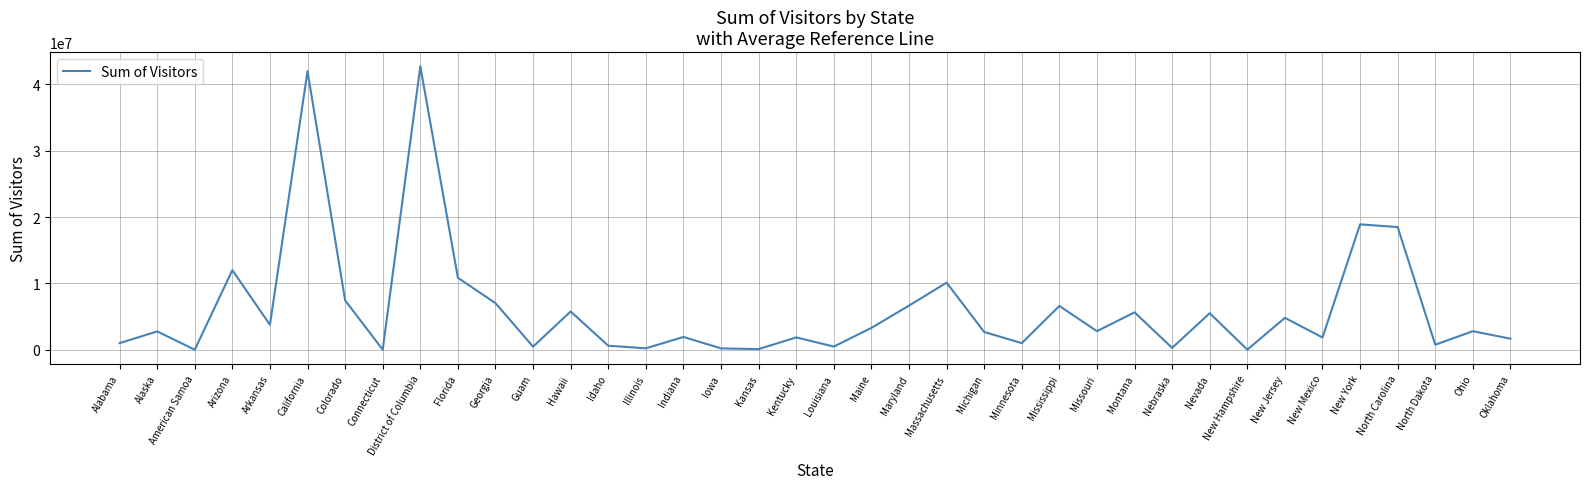

At which category does the data reach its first local valley?

American Samoa